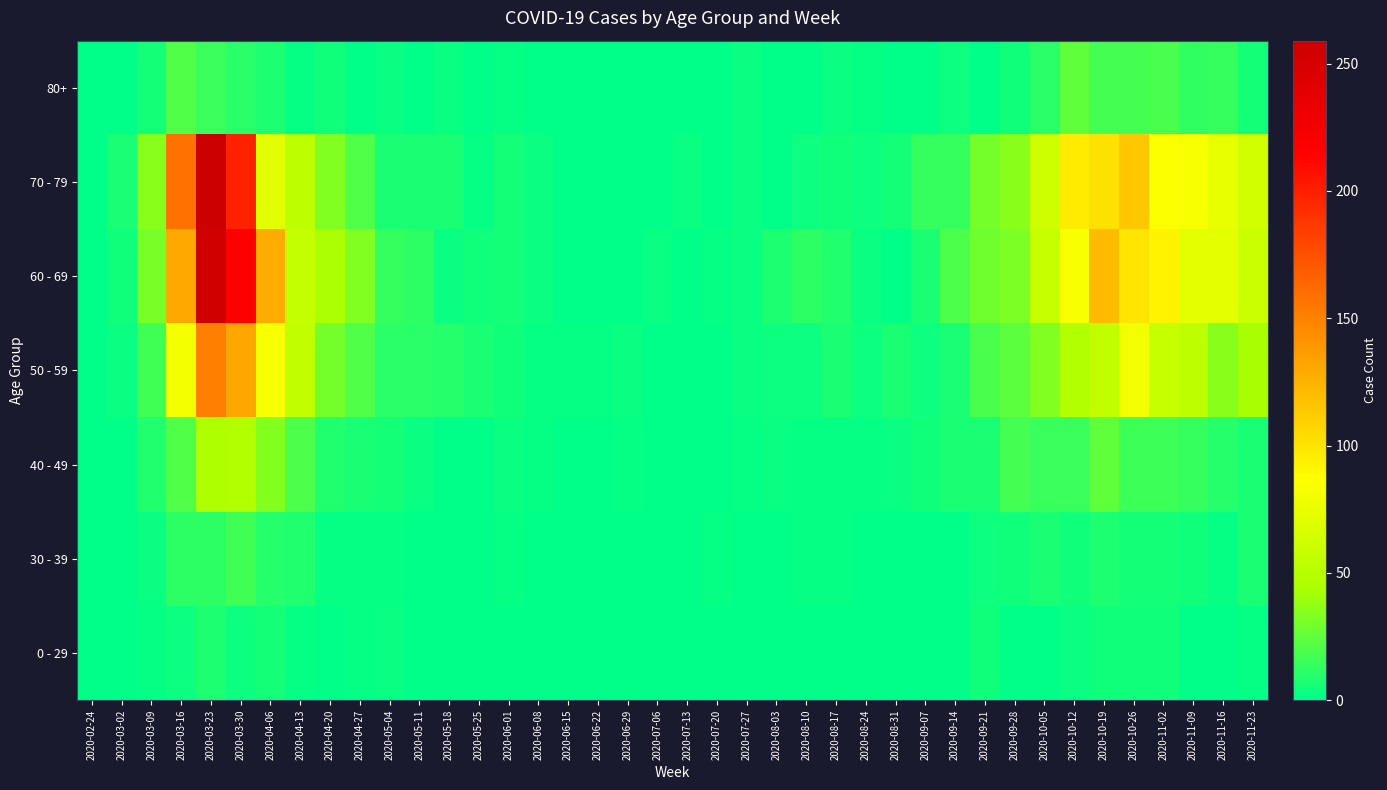

At which category is the sum across all series the highest?

2020-03-23